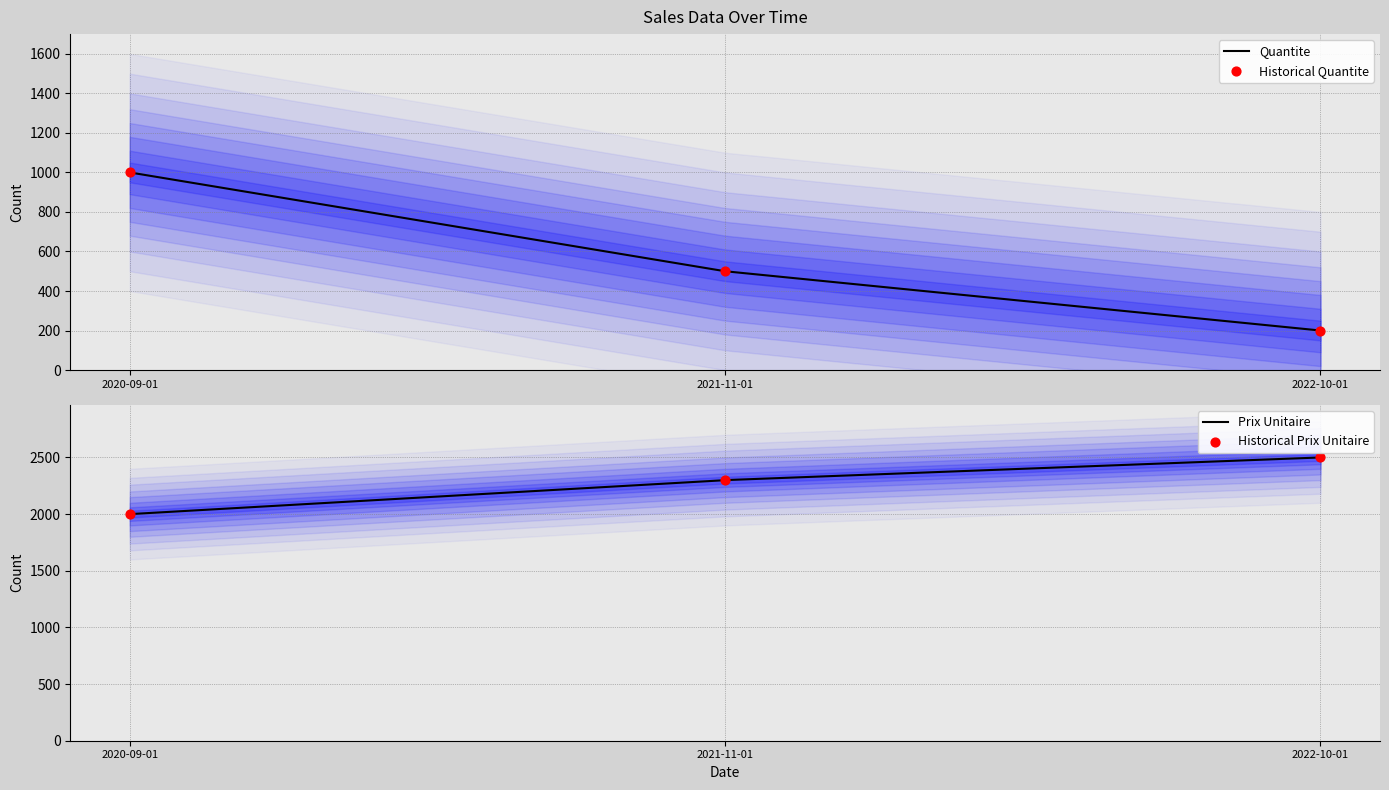

Which series contains the highest Y value?

Prix Unitaire